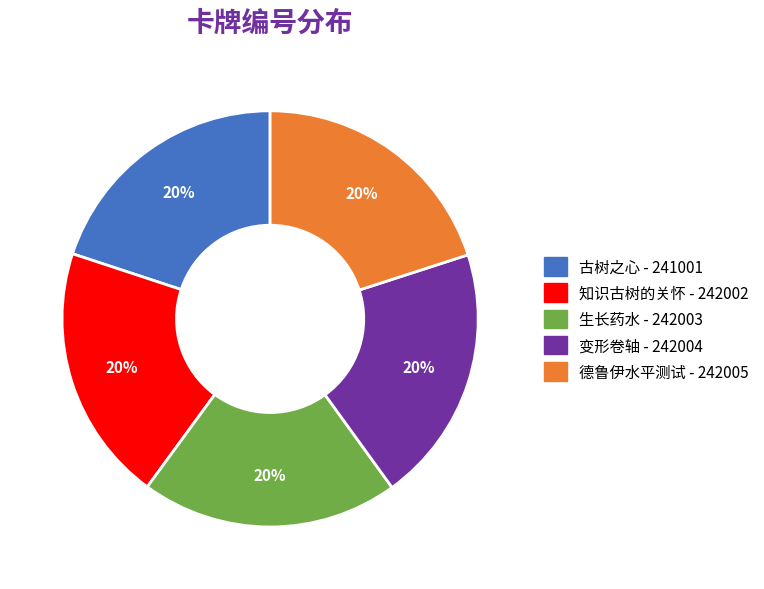

How many segments does this pie chart have?

5